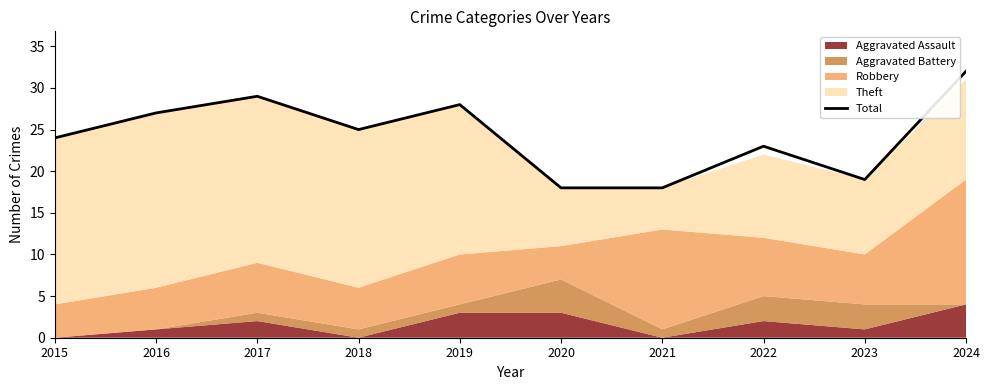

What is the highest value of the Total series?

32